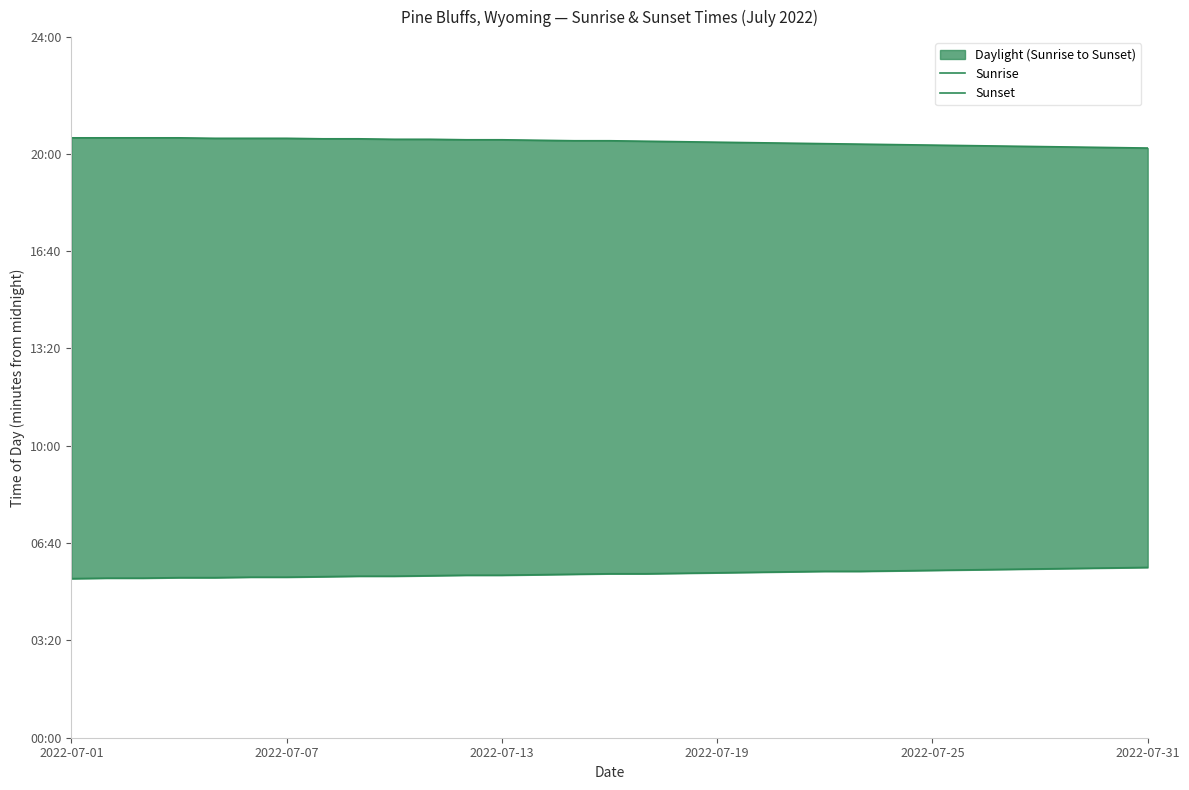

True or false: Sunrise has a value of 333 at 10.

True